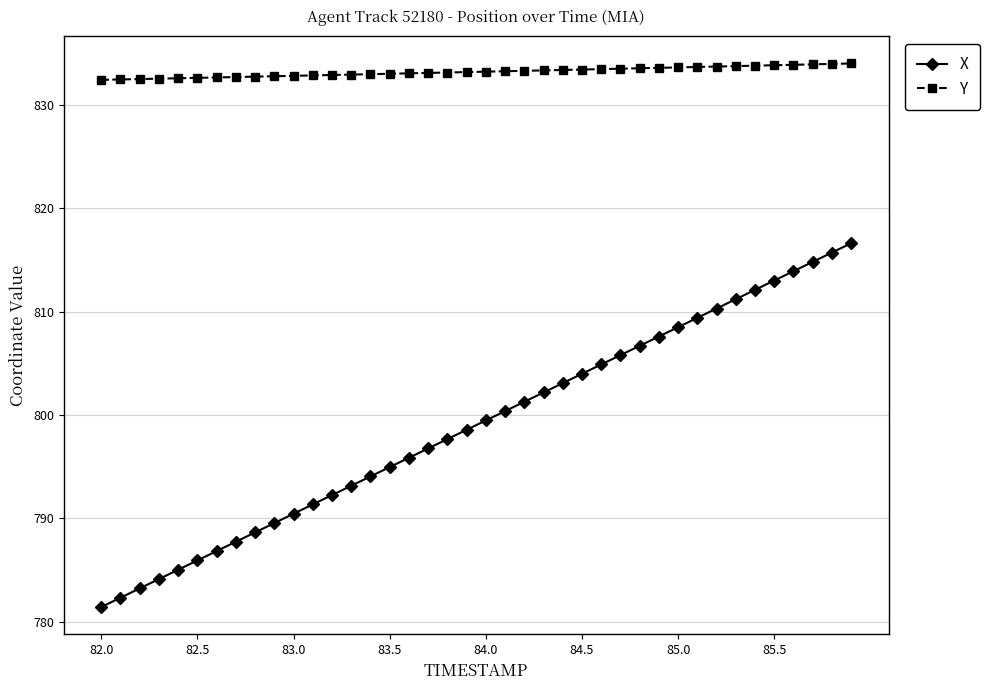

Which series has the largest total across all categories?

Y